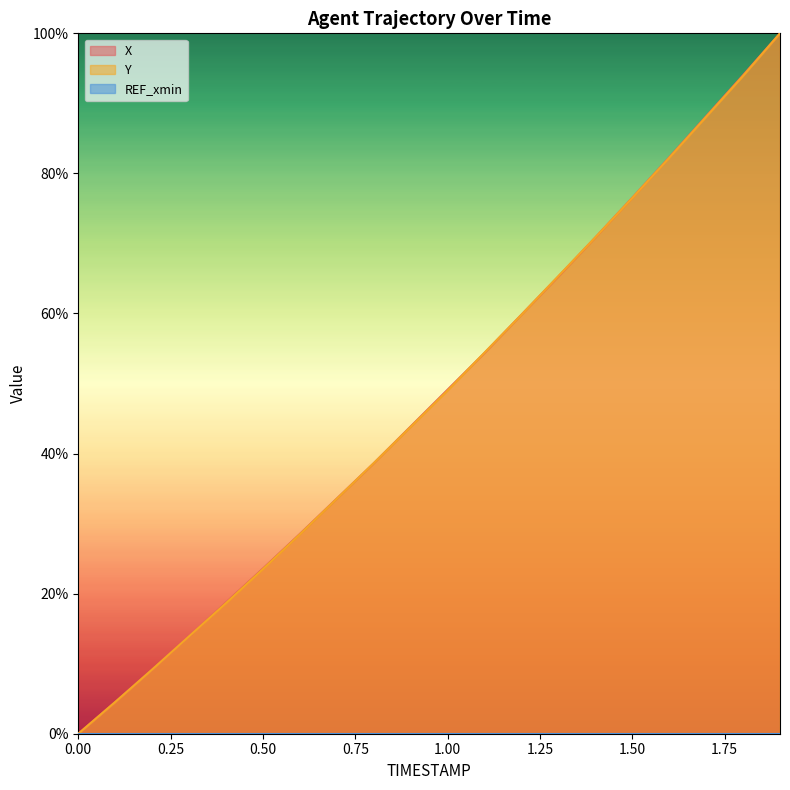

Which series has the largest total across all categories?

X